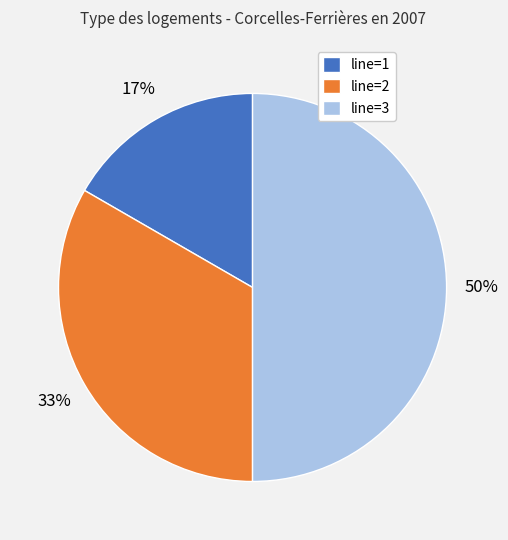

Rank the categories by value from lowest to highest.

line=1, line=2, line=3